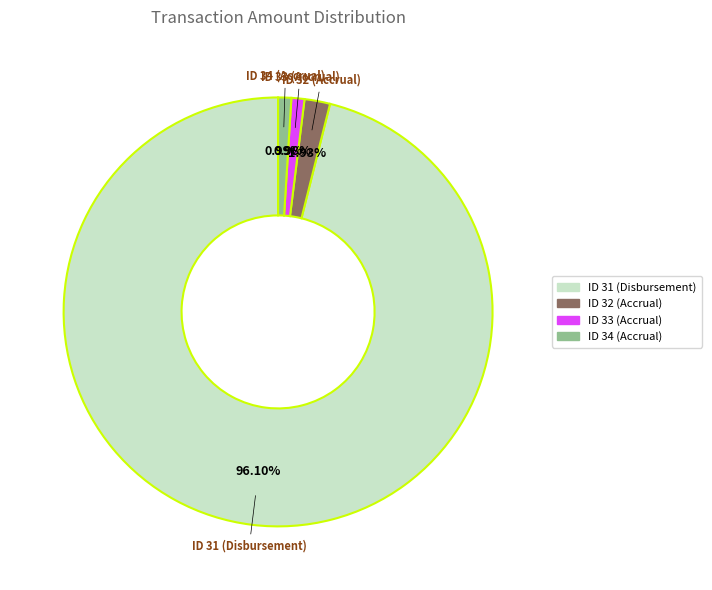

What is the ratio of the value at ID 31 (Disbursement) to the value at ID 33 (Accrual)?

98.0